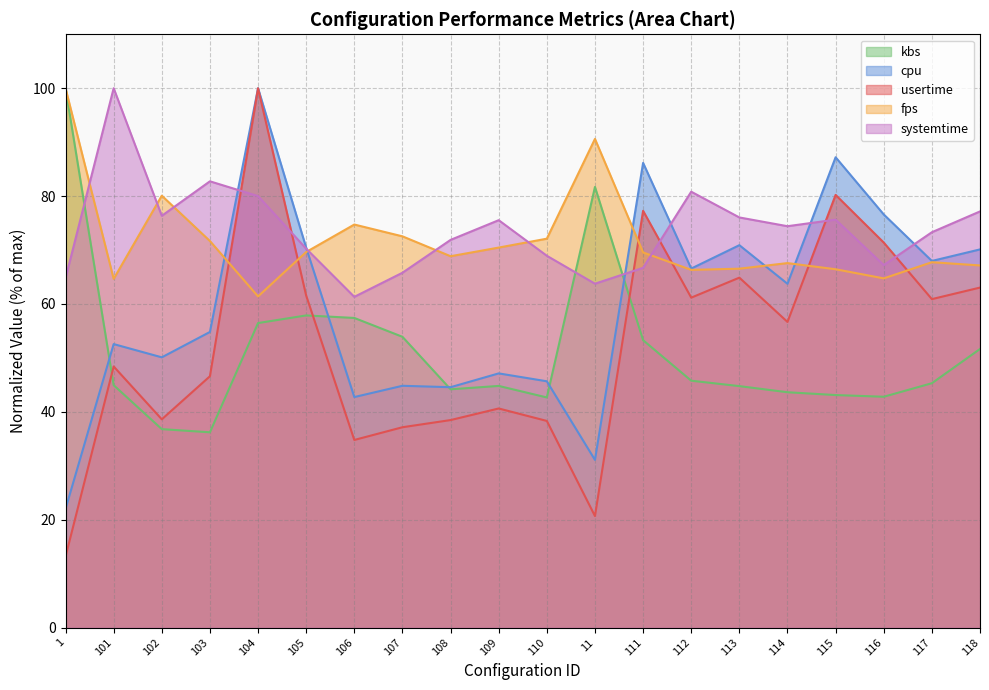

Reading left to right, extract all data points from this chart.

usertime: 13.1	48.4	38.6	46.6	100.0	61.5	34.8	37.1	38.5	40.6	38.3	20.7	77.3	61.2	64.9	56.7	80.2	71.4	60.9	63.0
fps: 100.0	64.7	80.1	71.7	61.4	69.6	74.7	72.5	68.9	70.5	72.1	90.6	69.6	66.3	66.5	67.6	66.4	64.7	67.7	67.1
cpu: 22.0	52.6	50.1	54.8	100.0	70.4	42.7	44.8	44.6	47.1	45.7	31.1	86.2	66.6	70.9	63.7	87.2	76.6	68.0	70.1
kbs: 100.0	44.9	36.8	36.2	56.5	57.9	57.4	53.9	44.2	44.8	42.7	81.7	53.3	45.8	44.8	43.6	43.1	42.8	45.3	51.7
systemtime: 64.8	100.0	76.3	82.7	80.0	70.3	61.3	65.8	71.9	75.5	68.9	63.8	66.7	80.8	76.0	74.4	75.6	67.2	73.3	77.2